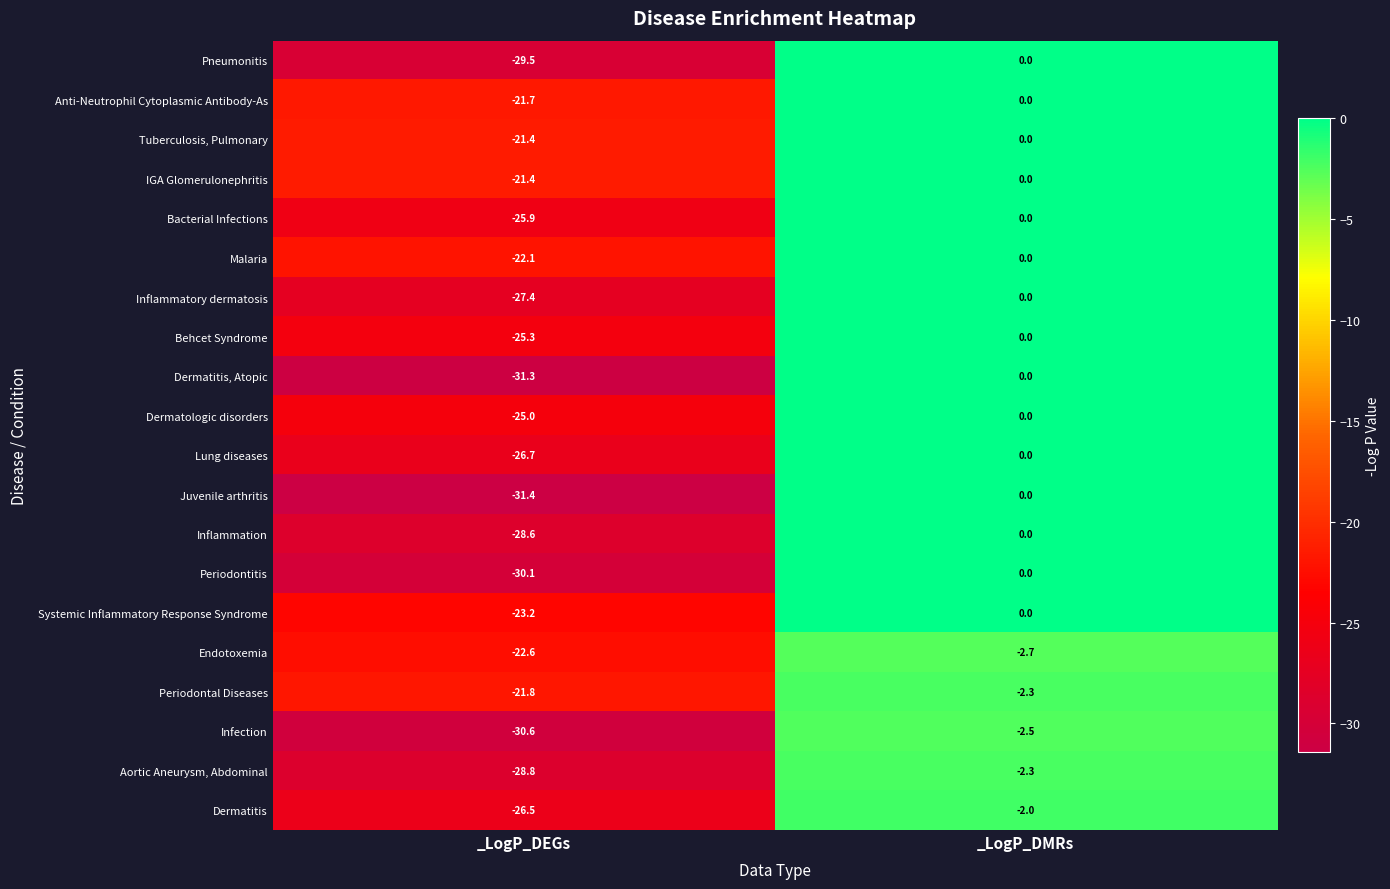

What is the minimum value shown in the chart?

-31.4